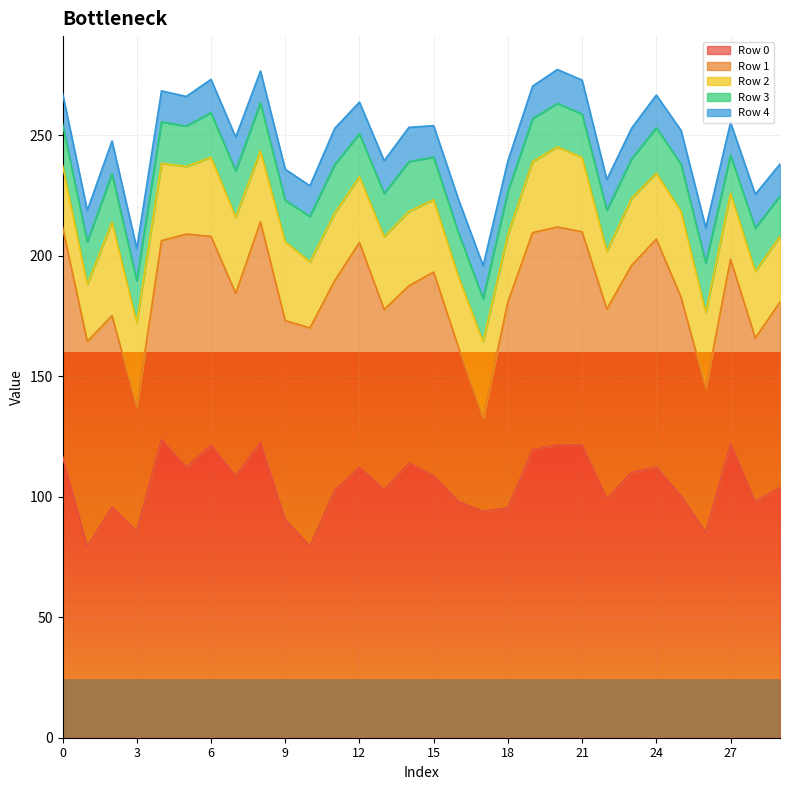

True or false: Row 1 has more than 1 interior local peaks.

True